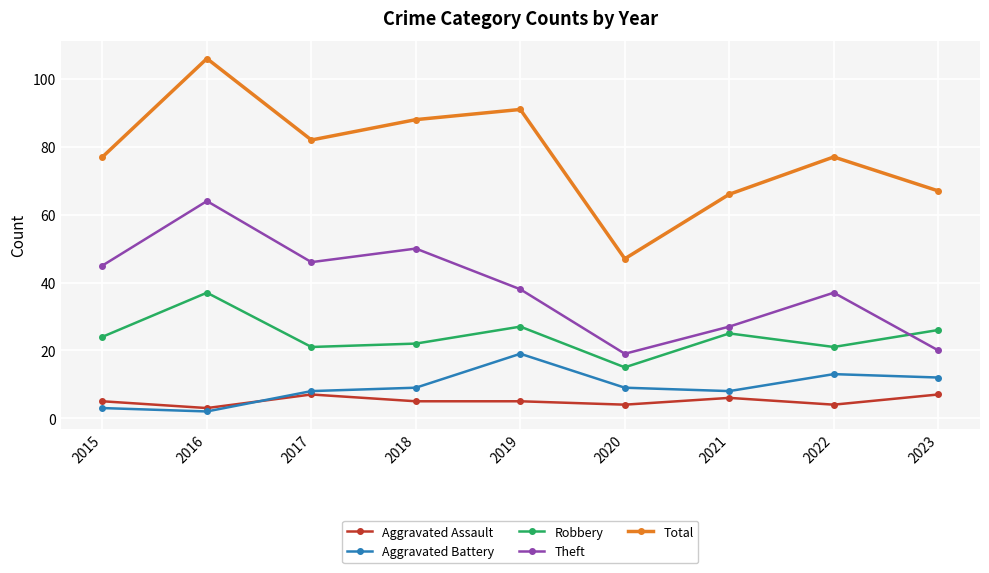

What value does the Aggravated Battery series have at 2017, to the nearest 10?

10